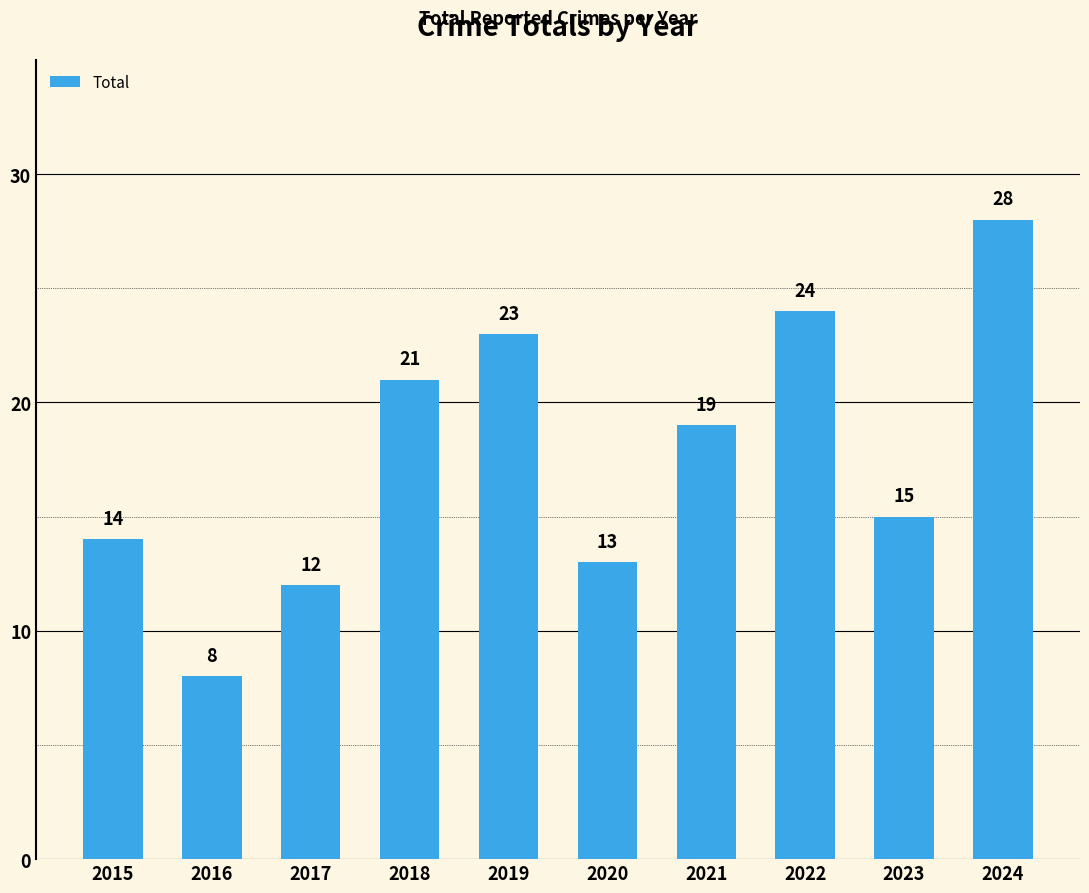

Are the bars grouped side by side (vs. stacked)?

No